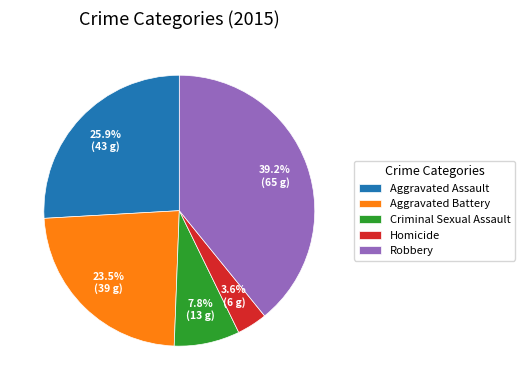

To the nearest percent, what is the combined percentage of Aggravated Battery and Homicide?

27%